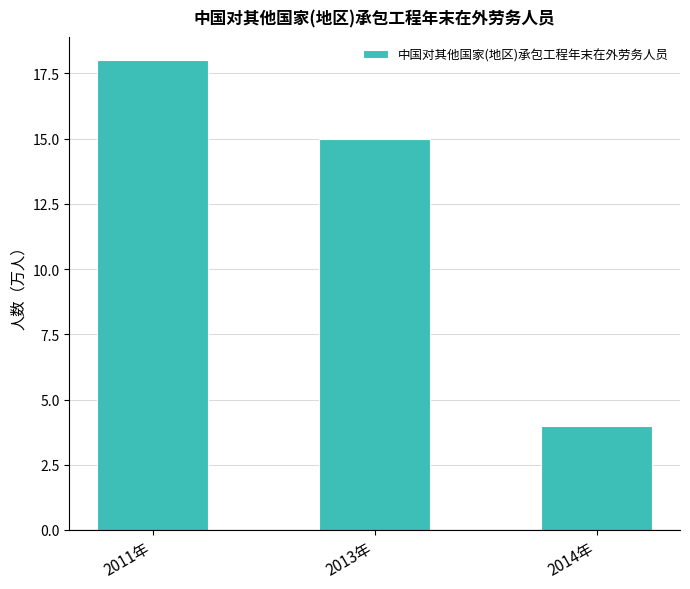

Rank the categories by value from highest to lowest.

2011年, 2013年, 2014年